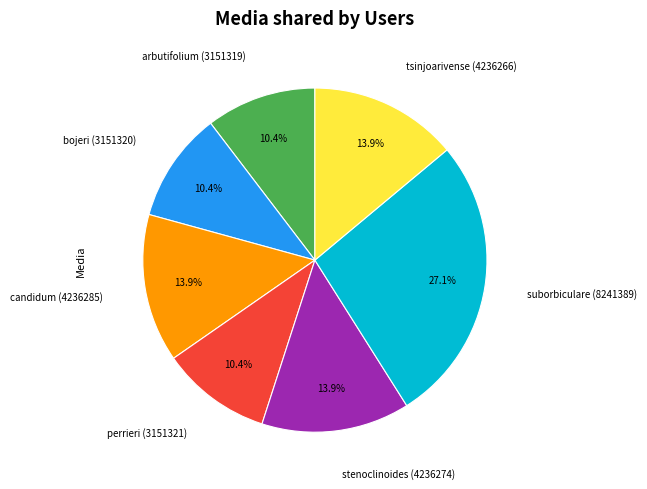

Combined, do suborbiculare (8241389) and bojeri (3151320) account for over 50%?

No